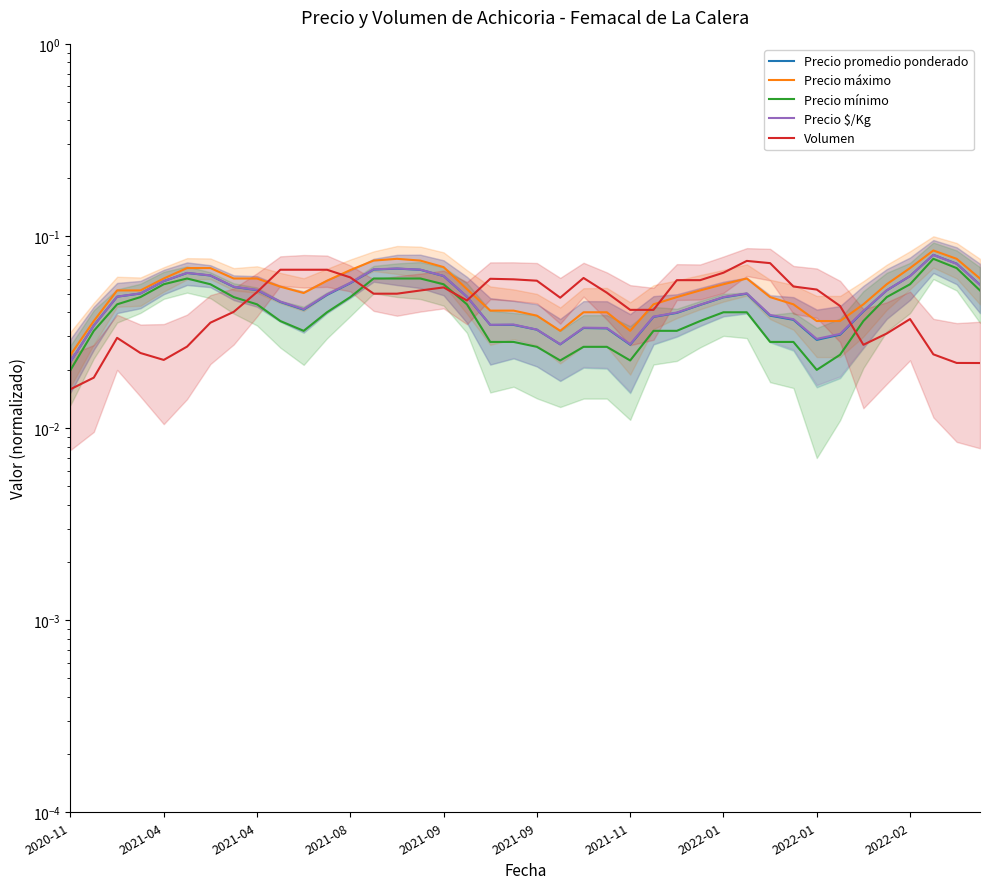

Reading left to right, extract all data points from this chart.

Precio promedio ponderado: 0.0	0.0	0.0	0.1	0.1	0.1	0.1	0.1	0.1	0.0	0.0	0.0	0.1	0.1	0.1	0.1	0.1	0.0	0.0	0.0	0.0	0.0	0.0	0.0	0.0	0.0	0.0	0.0	0.0	0.1	0.0	0.0	0.0	0.0	0.0	0.1	0.1	0.1	0.1	0.1
Precio máximo: 0.0	0.0	0.1	0.1	0.1	0.1	0.1	0.1	0.1	0.1	0.1	0.1	0.1	0.1	0.1	0.1	0.1	0.1	0.0	0.0	0.0	0.0	0.0	0.0	0.0	0.0	0.0	0.1	0.1	0.1	0.0	0.0	0.0	0.0	0.0	0.1	0.1	0.1	0.1	0.1
Precio mínimo: 0.0	0.0	0.0	0.0	0.1	0.1	0.1	0.0	0.0	0.0	0.0	0.0	0.0	0.1	0.1	0.1	0.1	0.0	0.0	0.0	0.0	0.0	0.0	0.0	0.0	0.0	0.0	0.0	0.0	0.0	0.0	0.0	0.0	0.0	0.0	0.0	0.1	0.1	0.1	0.1
Precio $/Kg: 0.0	0.0	0.0	0.1	0.1	0.1	0.1	0.1	0.1	0.0	0.0	0.0	0.1	0.1	0.1	0.1	0.1	0.0	0.0	0.0	0.0	0.0	0.0	0.0	0.0	0.0	0.0	0.0	0.0	0.1	0.0	0.0	0.0	0.0	0.0	0.1	0.1	0.1	0.1	0.1
Volumen: 0.0	0.0	0.0	0.0	0.0	0.0	0.0	0.0	0.1	0.1	0.1	0.1	0.1	0.1	0.1	0.1	0.1	0.0	0.1	0.1	0.1	0.0	0.1	0.1	0.0	0.0	0.1	0.1	0.1	0.1	0.1	0.1	0.1	0.0	0.0	0.0	0.0	0.0	0.0	0.0